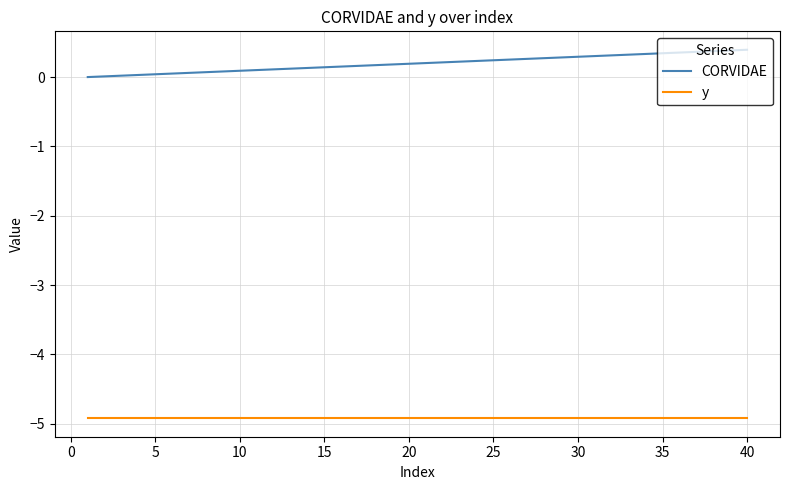

What is the average value of the y series?

-4.9